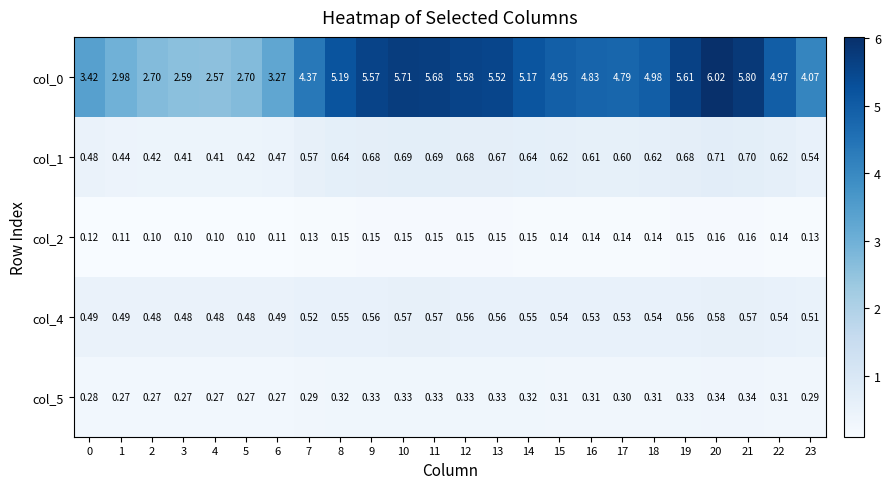

Between 22 and 20, which is larger?

20